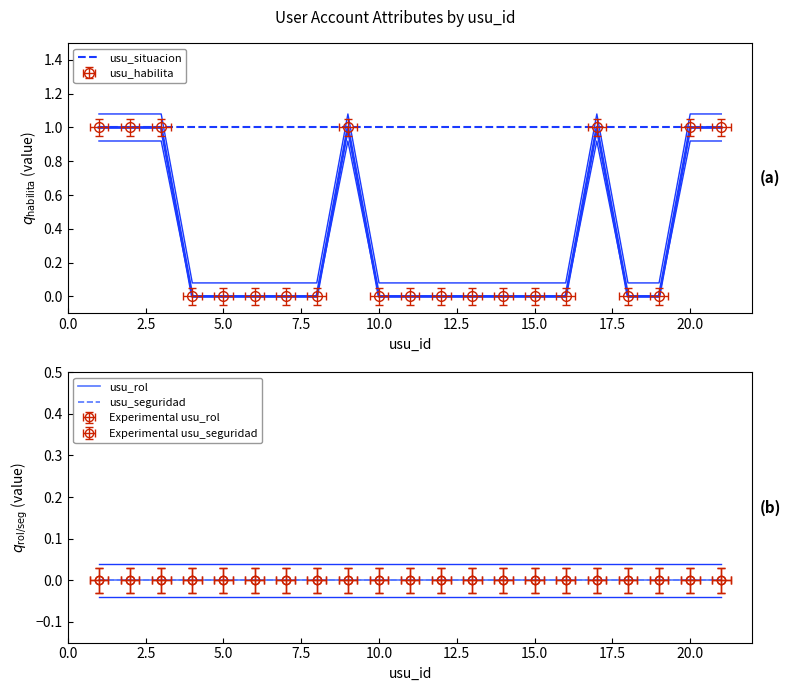

What is the maximum value shown in the chart?

1